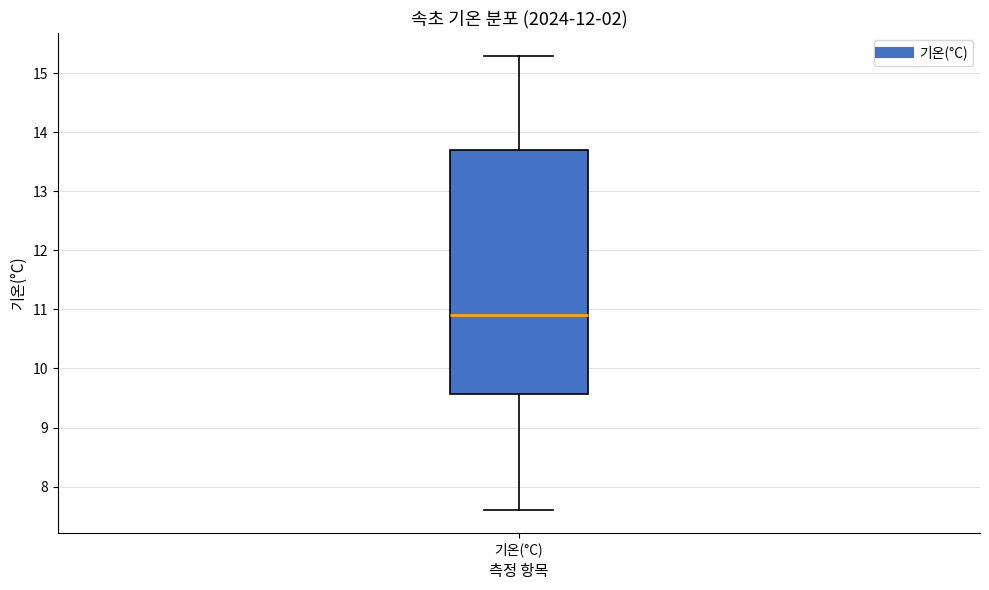

Transcribe this box plot: give where the median line is, the range the box spans, and where the two whiskers end, as read against the y-axis. The values are not printed on the chart, so give them approximately, as read against the axis.

median 10.9, box 9.6 to 13.7, whiskers 7.6 to 15.3